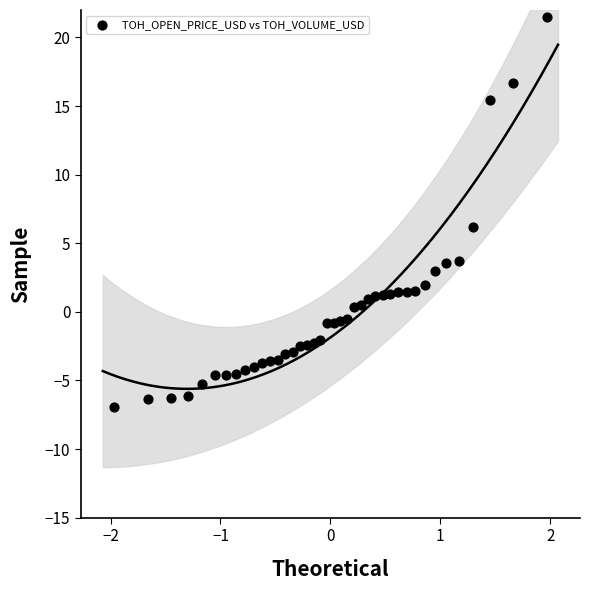

What Y value in the scatter plot is closest to 7?

6.2